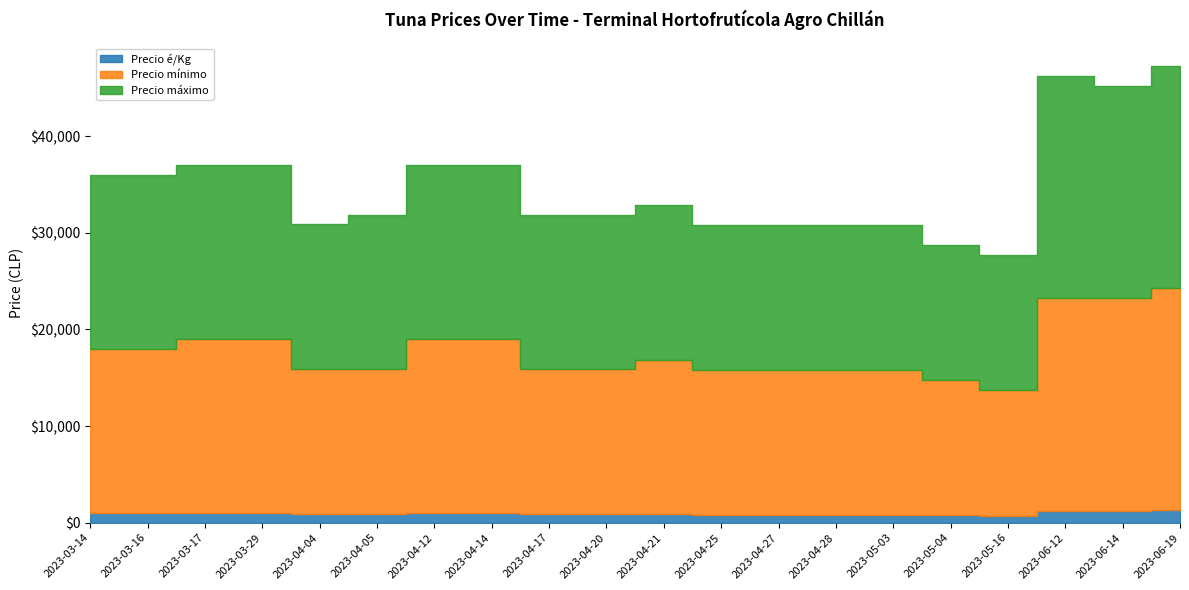

True or false: Precio máximo and Precio mínimo cross at least once.

False